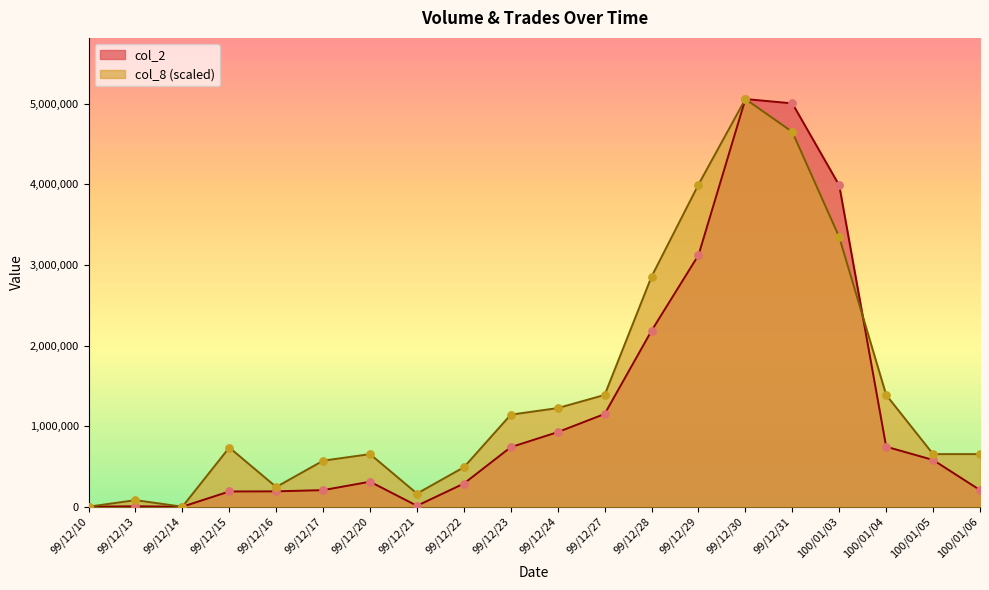

Which series has the largest total across all categories?

col_8 (scaled)